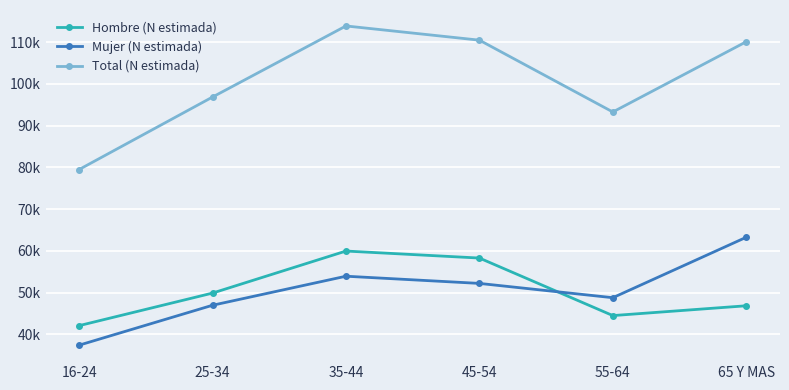

Which series ends up on top after the final intersection of Hombre (N estimada) and Mujer (N estimada)?

Mujer (N estimada)